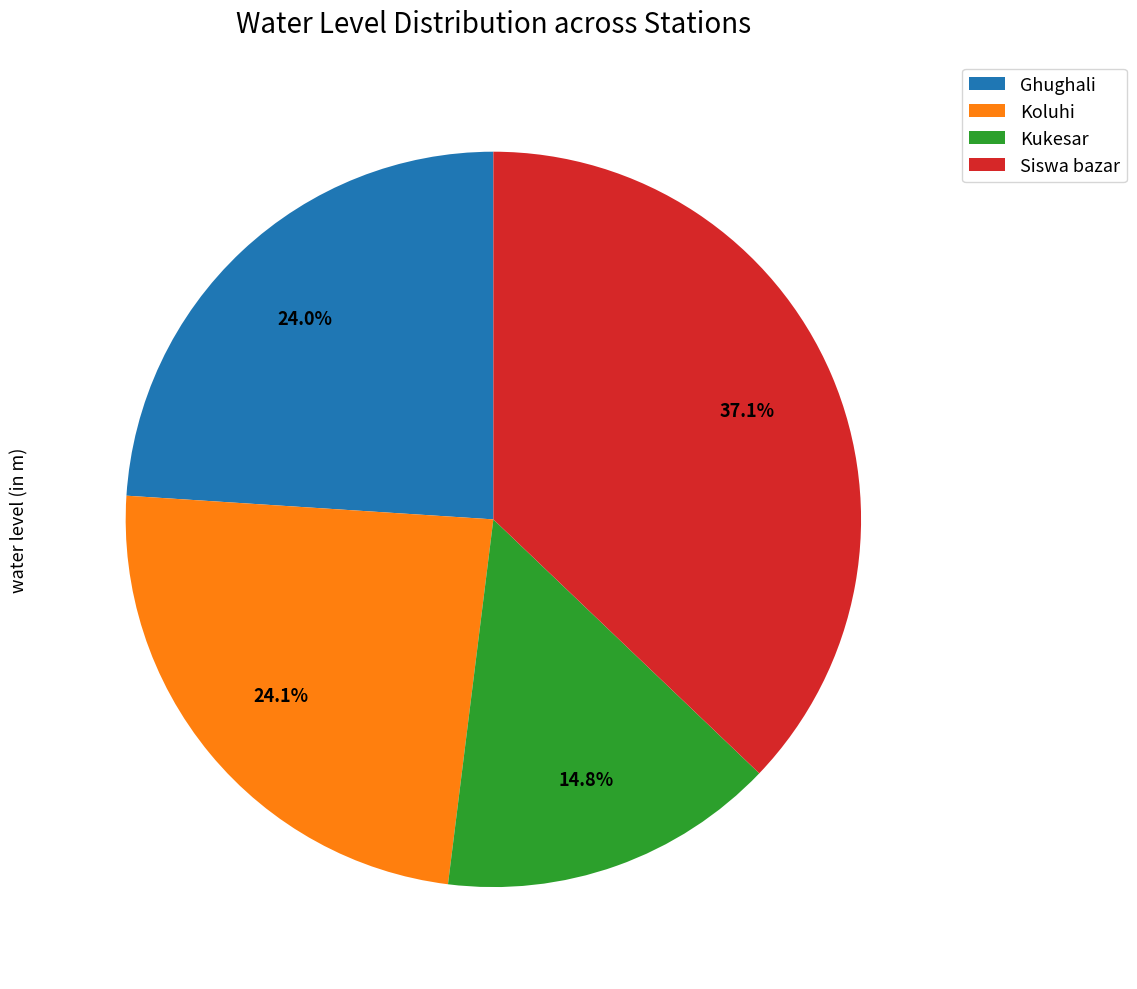

Does Koluhi account for over 50% of the chart?

No